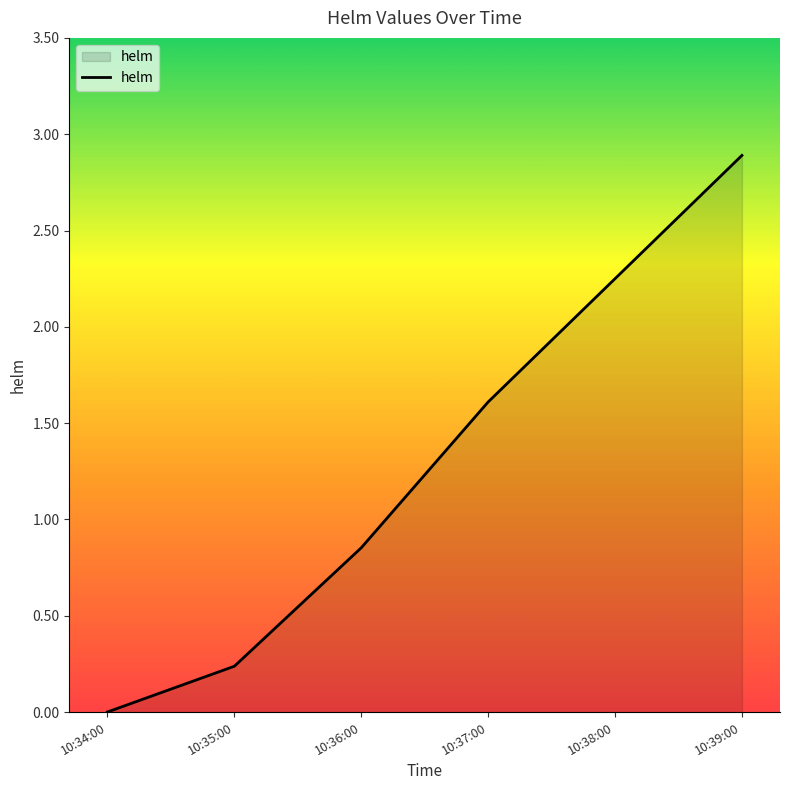

What is the sum of all values?

7.8